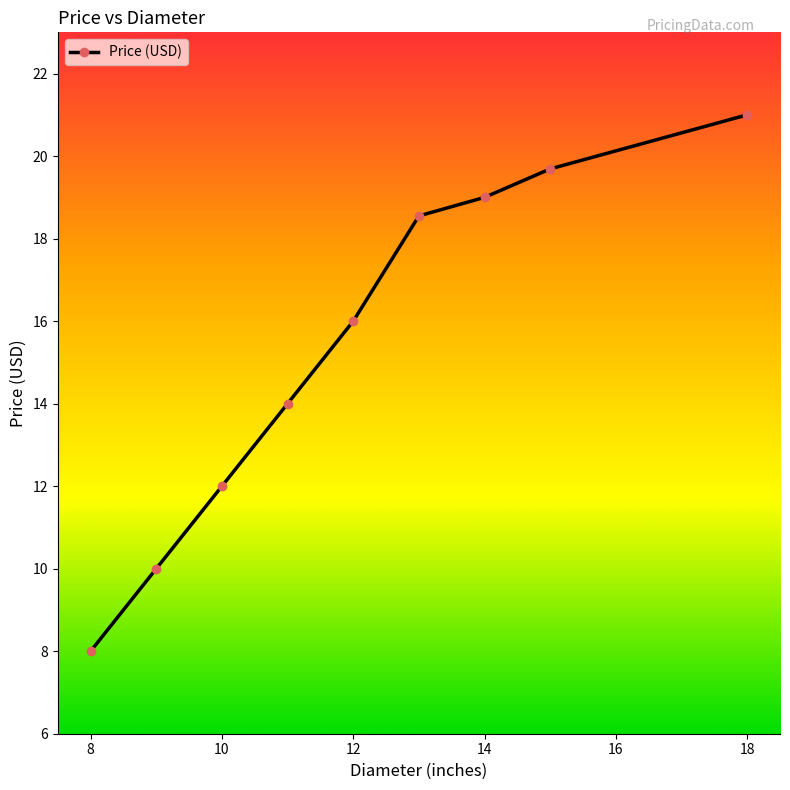

True or false: the data has more than 2 interior local peaks.

False